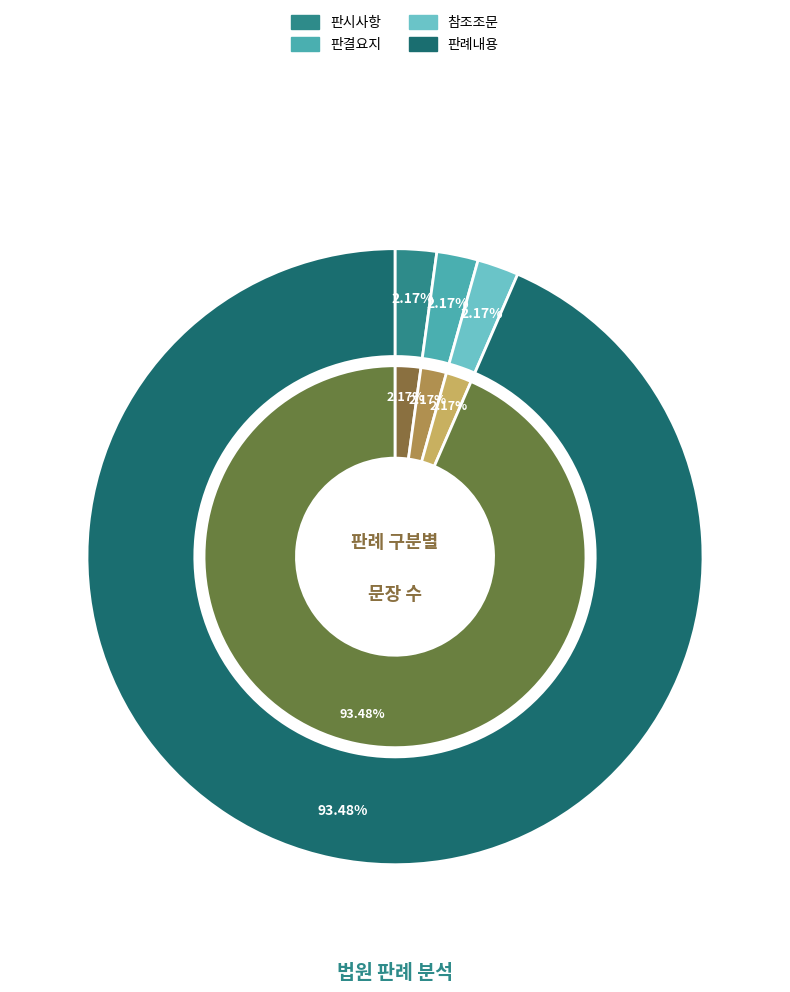

To the nearest percent, what is the average slice percentage?

25%